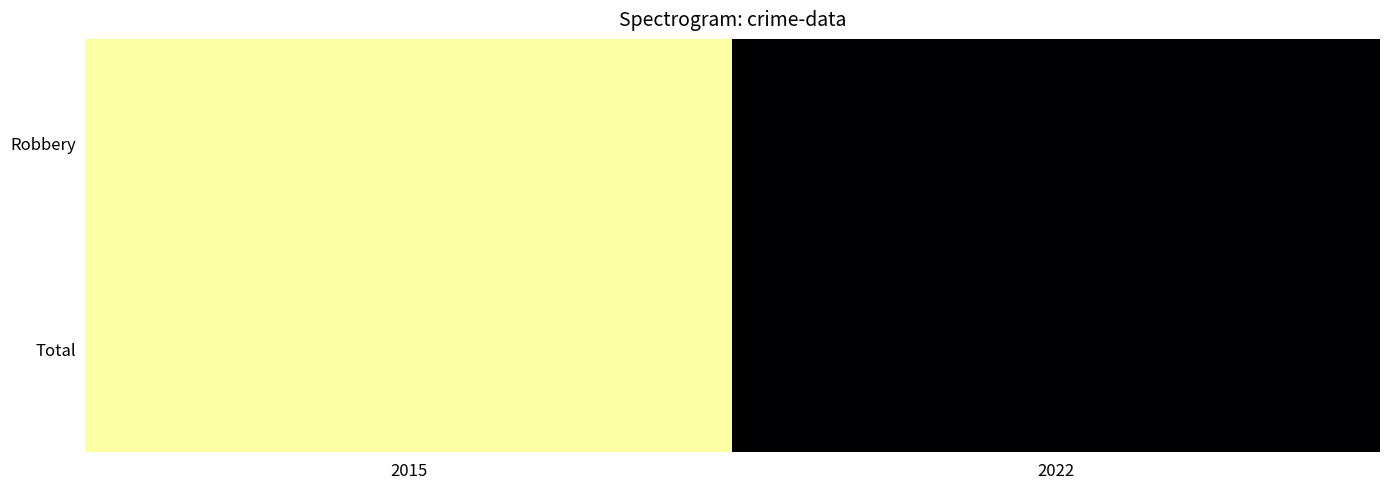

Reading left to right, extract all data points from this chart.

Robbery: 2015=2	2022=1
Total: 2015=2	2022=1